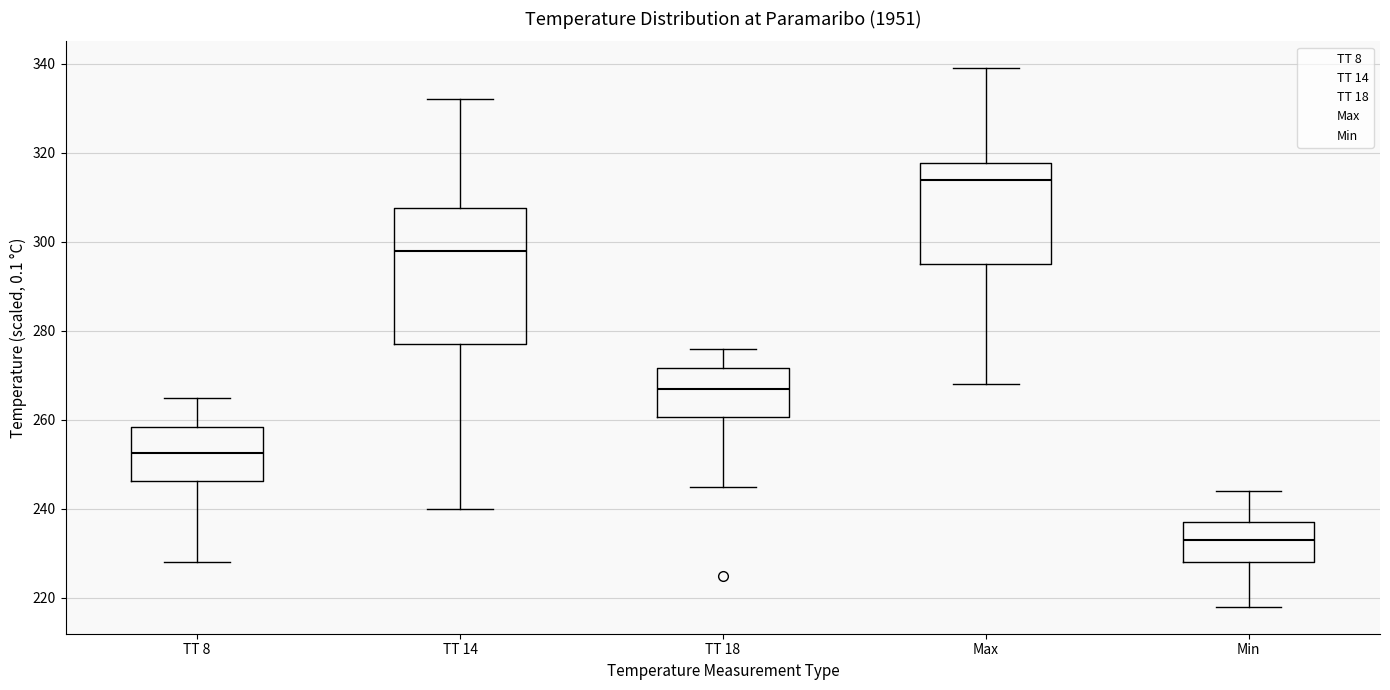

Where does the median line of the box for Max sit on the y-axis? The values are not printed on the chart, so give them approximately, as read against the axis.

314